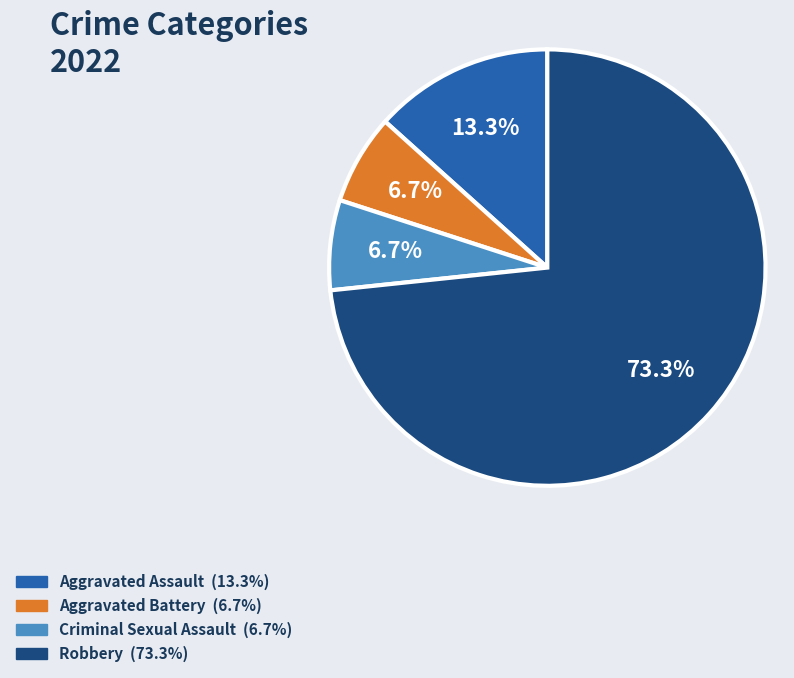

Is it true that Aggravated Assault is 13% of the pie?

True